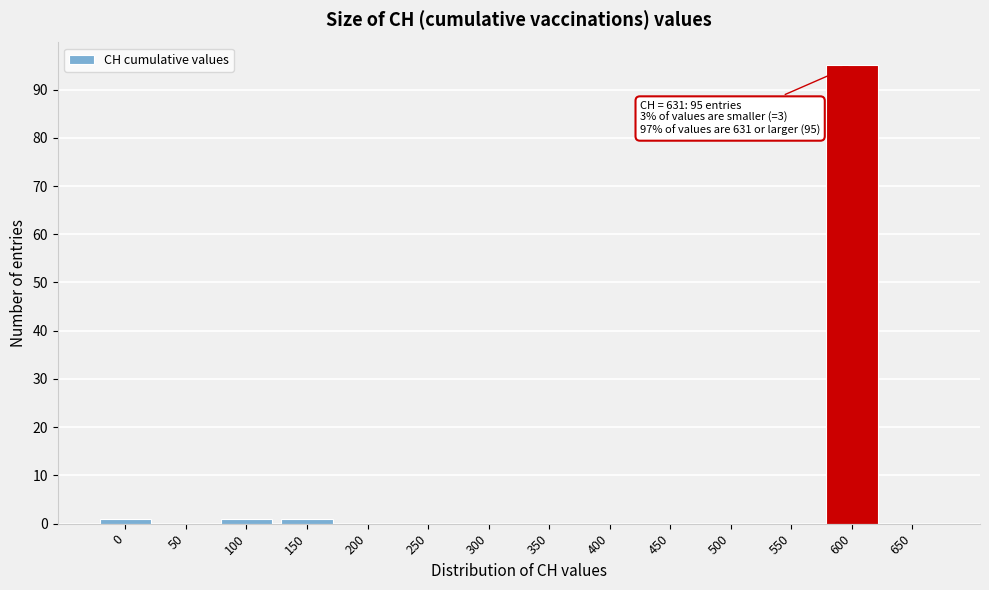

Reading left to right, transcribe all the data shown in this chart.

0=1	50=0	100=1	150=1	200=0	250=0	300=0	350=0	400=0	450=0	500=0	550=0	600=95	650=0